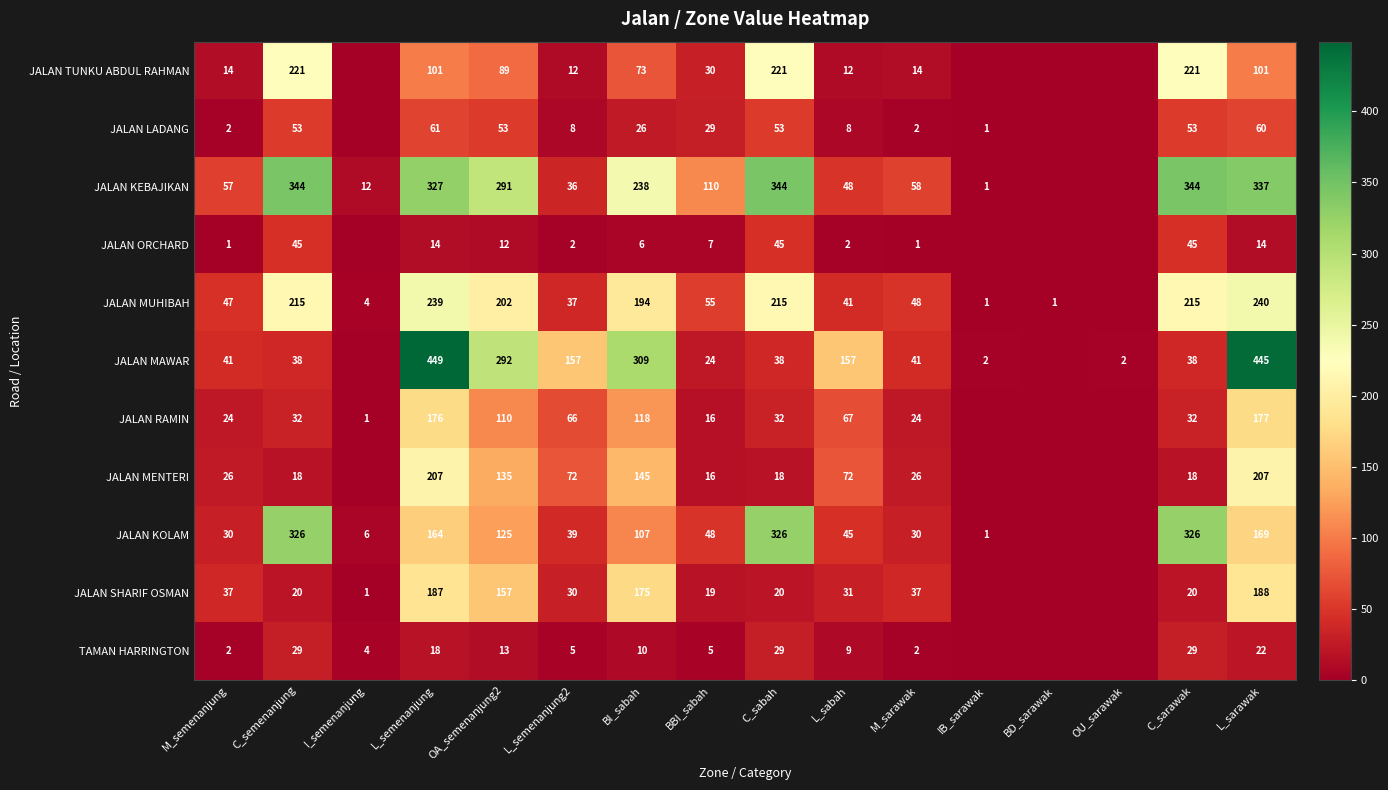

At which category is the sum across all series the highest?

L_sarawak